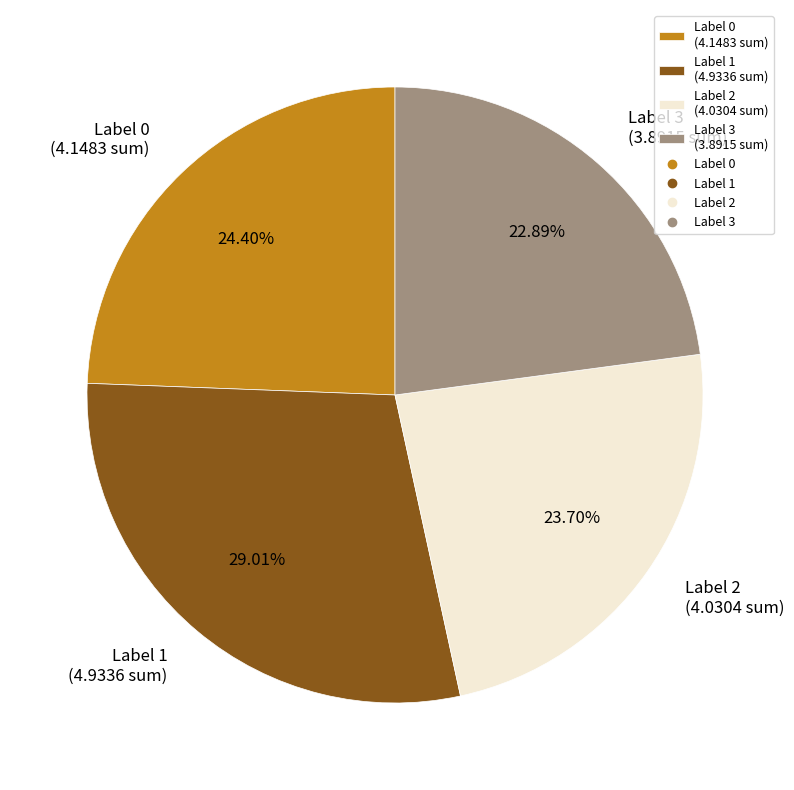

To the nearest percent, what portion does Label 1 represent?

29%